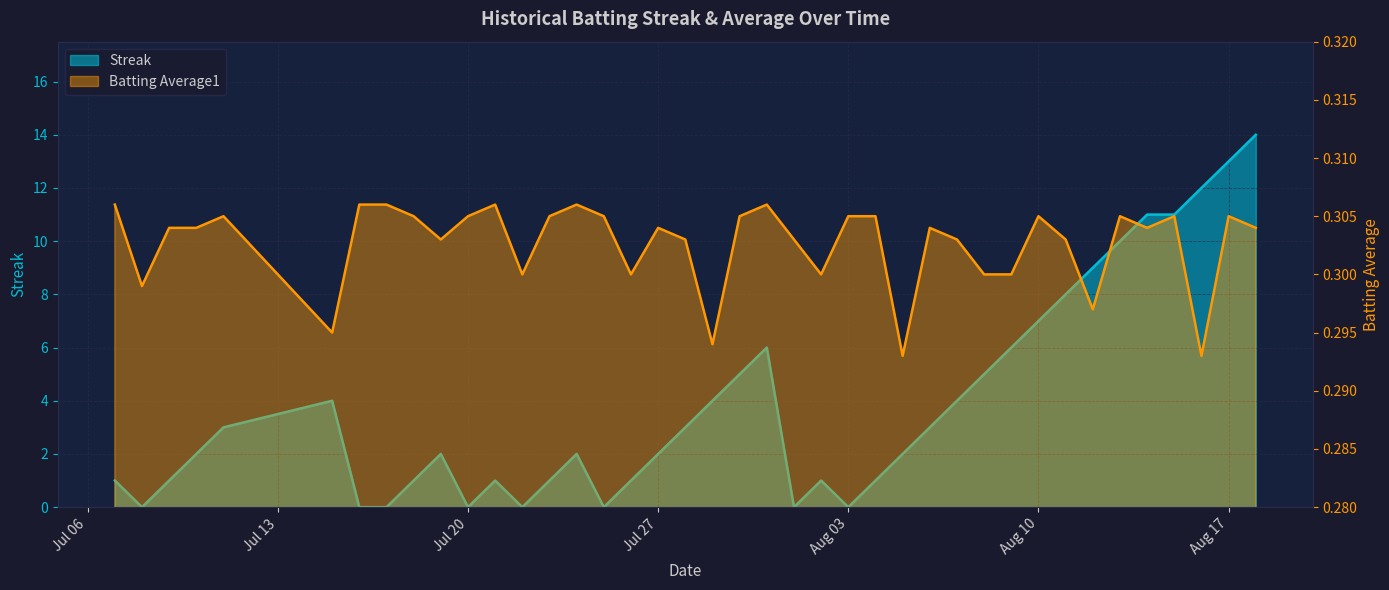

Reading right to left, list all the values displayed in this chart.

Streak: 14.0	13.0	12.0	11.0	11.0	10.0	9.0	8.0	7.0	6.0	5.0	4.0	3.0	2.0	1.0	0.0	1.0	0.0	6.0	5.0	4.0	3.0	2.0	1.0	0.0	2.0	1.0	0.0	1.0	0.0	2.0	1.0	0.0	0.0	4.0	3.0	2.0	1.0	0.0	1.0
Batting Average1: 0.3	0.3	0.3	0.3	0.3	0.3	0.3	0.3	0.3	0.3	0.3	0.3	0.3	0.3	0.3	0.3	0.3	0.3	0.3	0.3	0.3	0.3	0.3	0.3	0.3	0.3	0.3	0.3	0.3	0.3	0.3	0.3	0.3	0.3	0.3	0.3	0.3	0.3	0.3	0.3